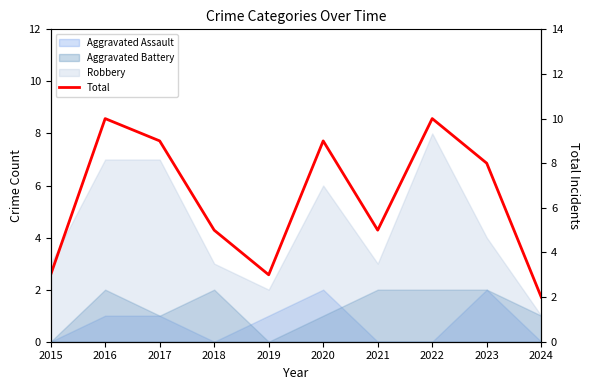

Approximately how many times larger is the value at 2022 compared to 2019?

3.3